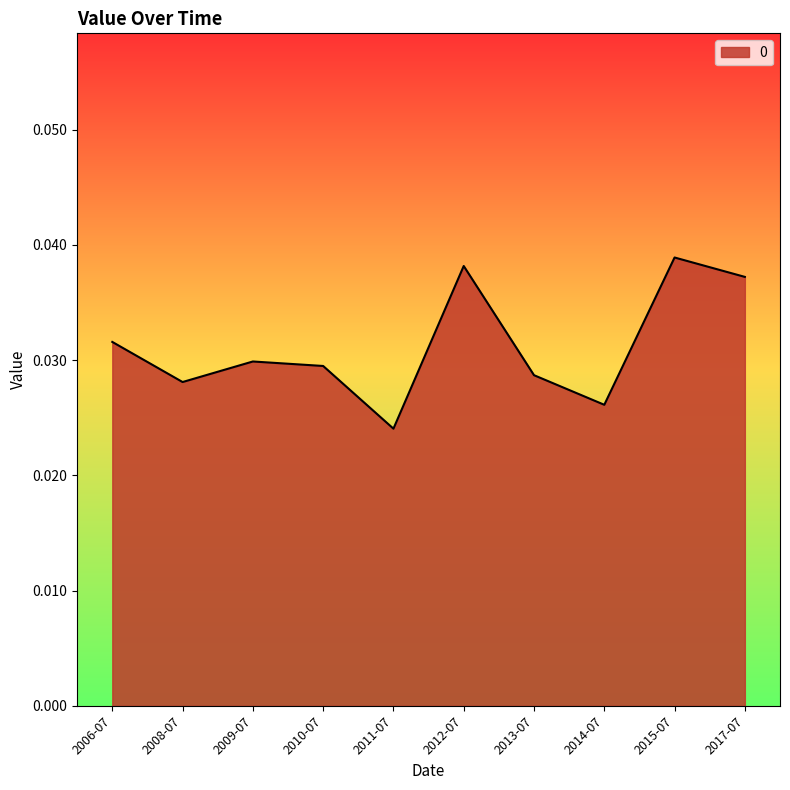

Which label corresponds to the smallest value in the chart?

2011-07